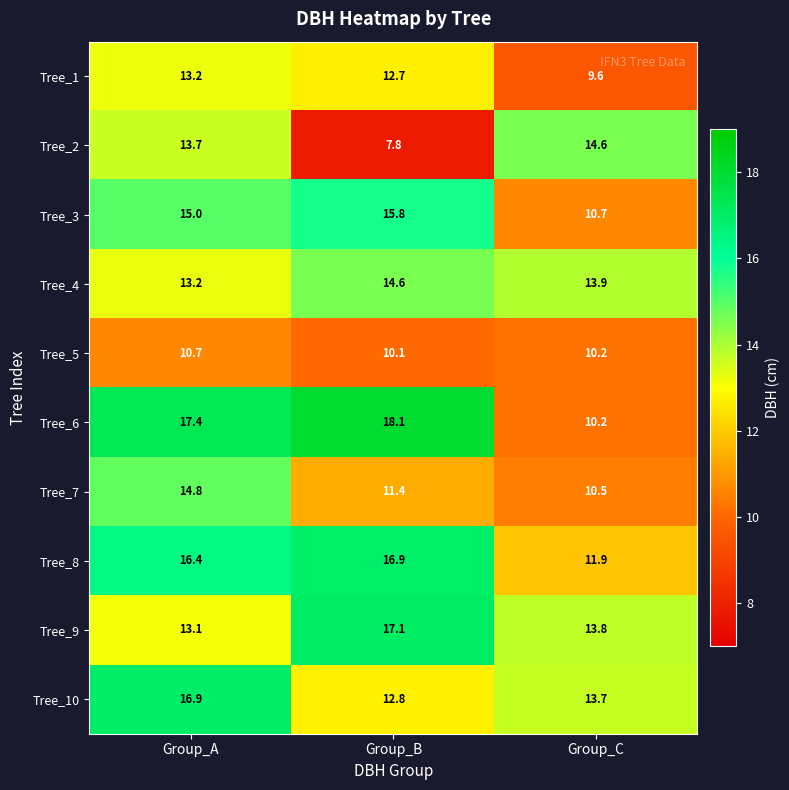

At which category is the sum across all series the highest?

Group_A